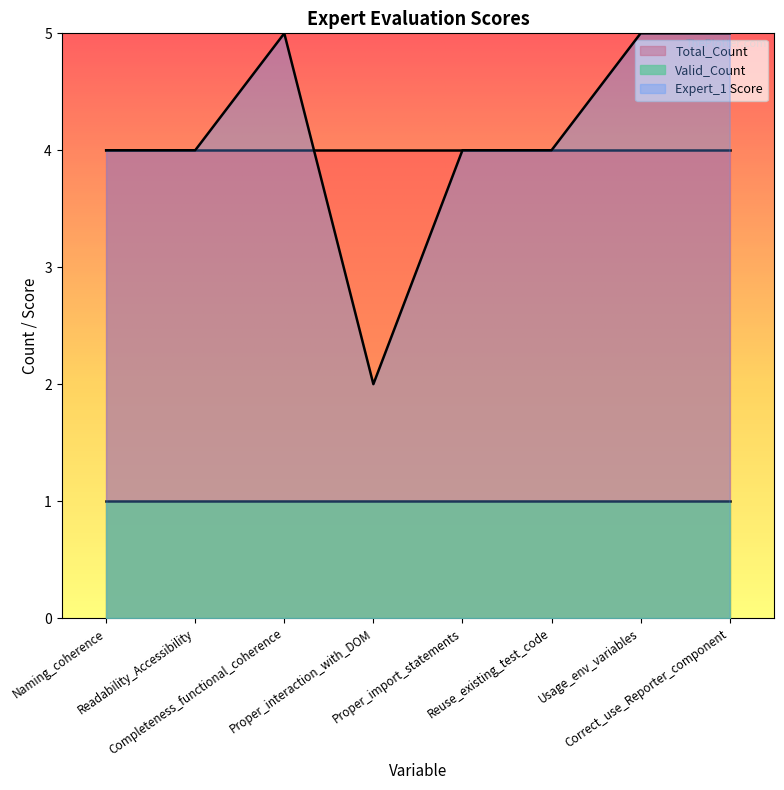

Rank the series by their maximum value, from highest to lowest.

Expert_1 Score, Total_Count, Valid_Count